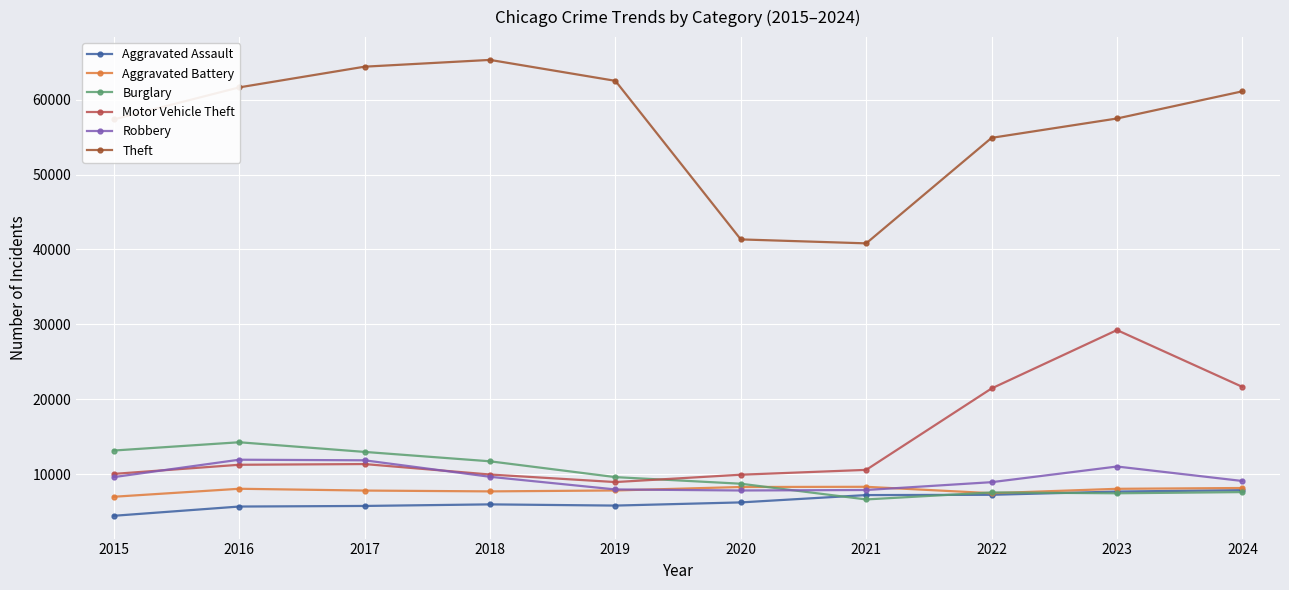

Which series has the widest spread of values?

Theft